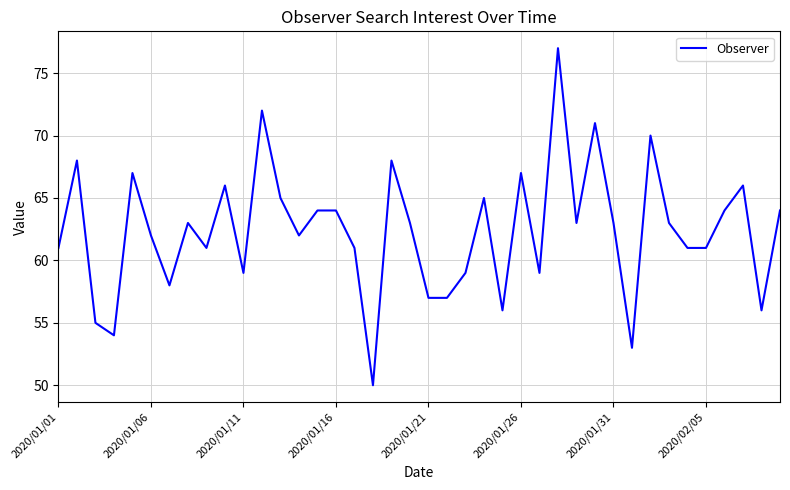

What is the minimum value shown in the chart?

50